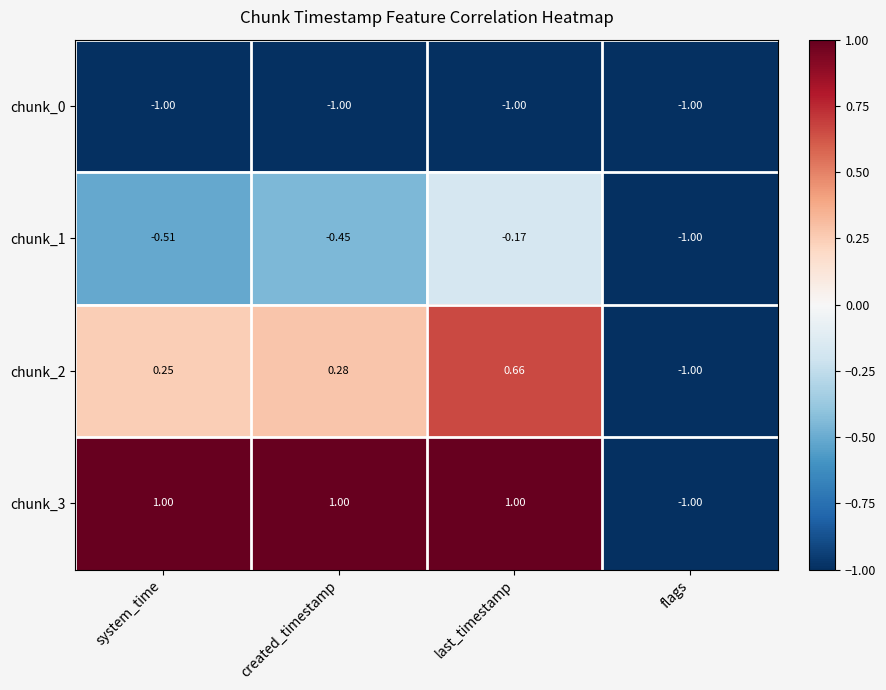

List the labels in order of chunk_2 value, largest first.

last_timestamp, created_timestamp, system_time, flags